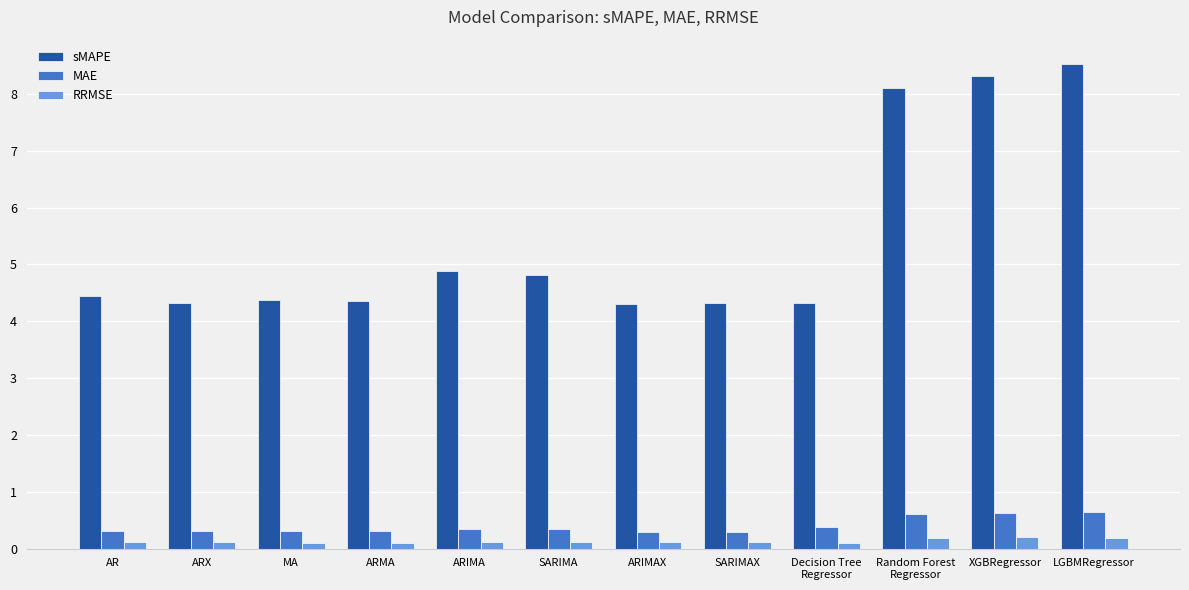

Which series has the largest total across all categories?

sMAPE